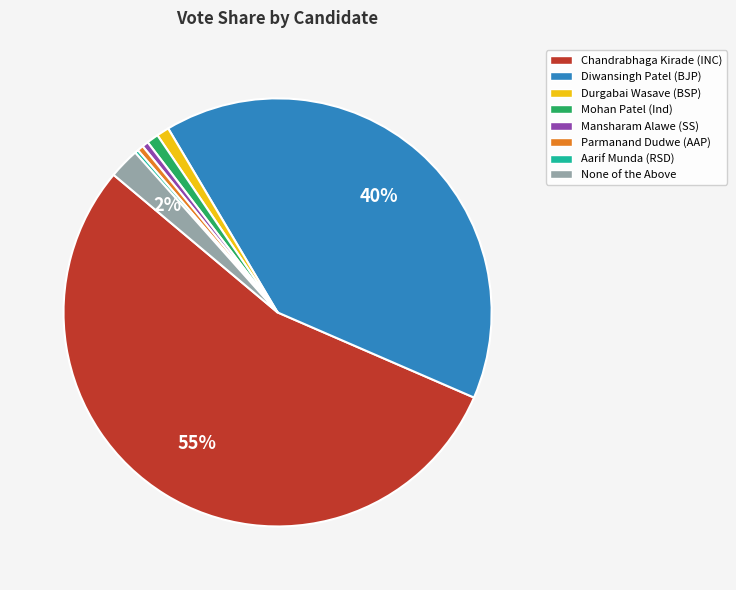

To the nearest percent, what is the average slice percentage?

12%